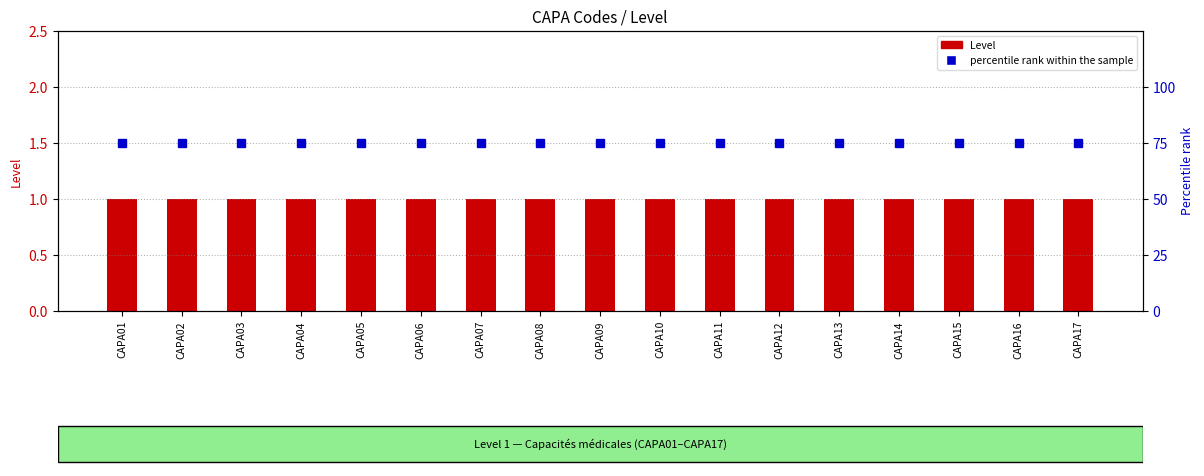

Which has a higher value, CAPA08 or CAPA16?

CAPA08